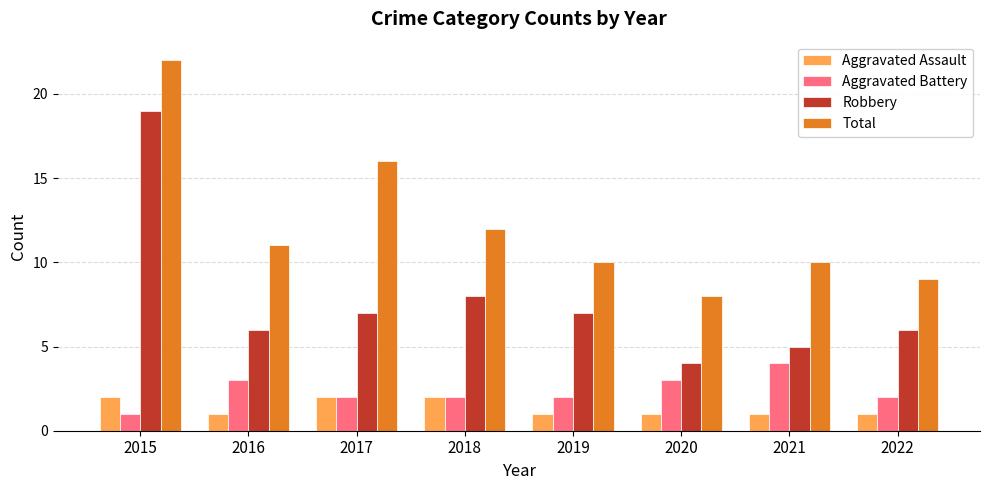

What is the maximum value for Total?

22